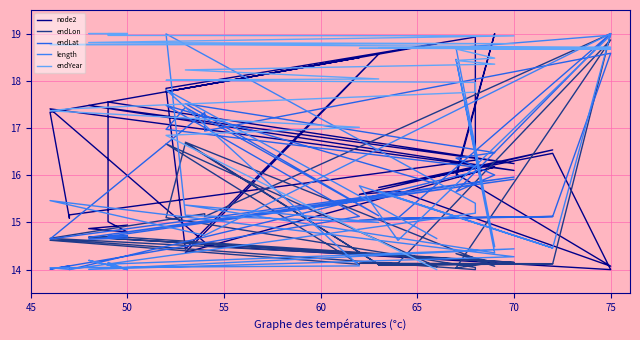

At which category is the sum across all series the highest?

75